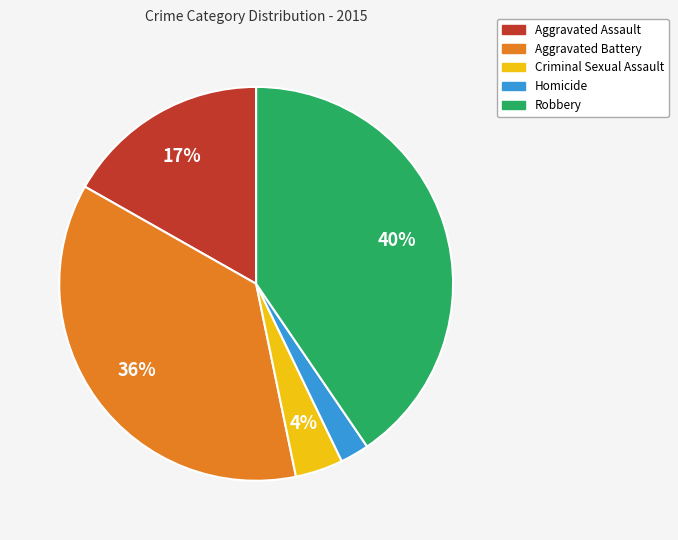

Do Criminal Sexual Assault and Aggravated Assault together represent more than half of the pie?

No